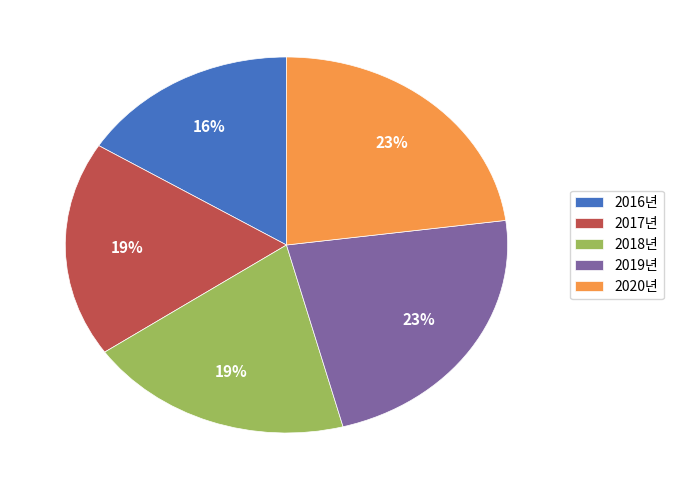

The 2016년 slice represents 26% of the pie. True or false?

False